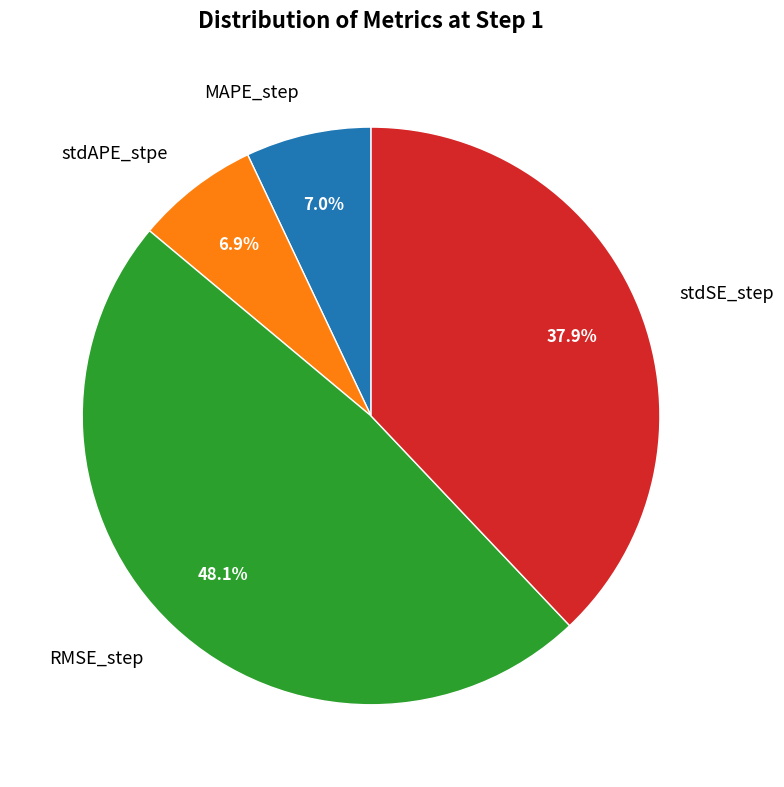

Is it true that MAPE_step is 7% of the pie?

True